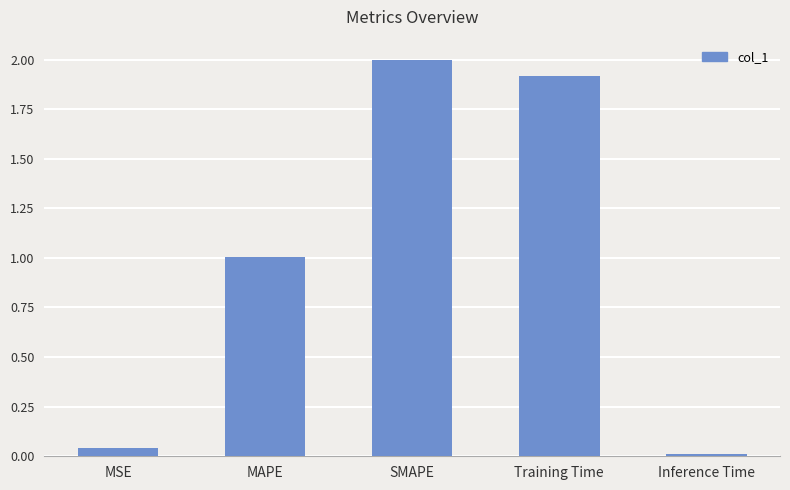

The chart shows a value of 1.1 at SMAPE. True or false?

False